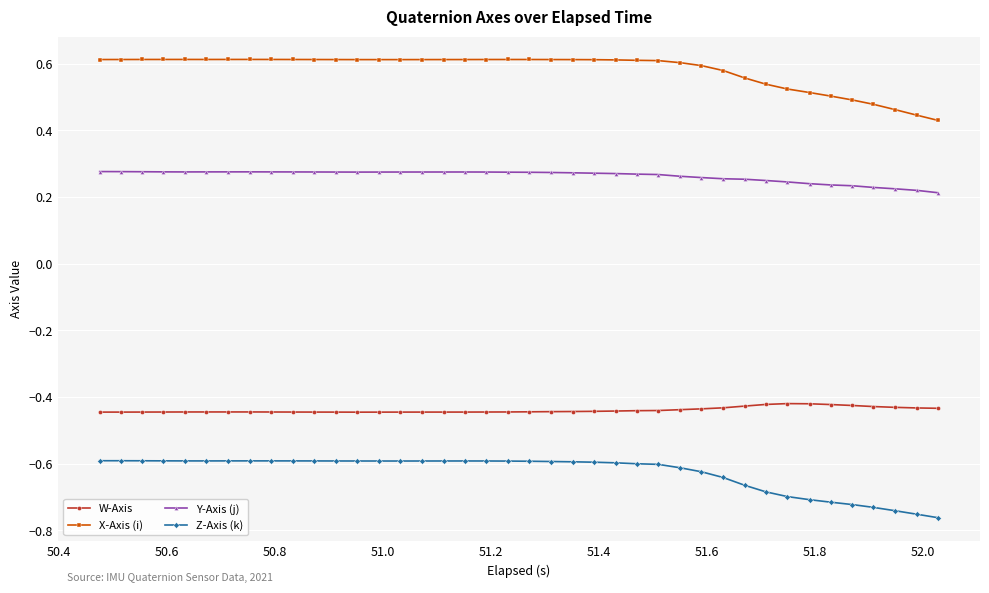

True or false: Z-Axis (k) and X-Axis (i) cross at least once.

False